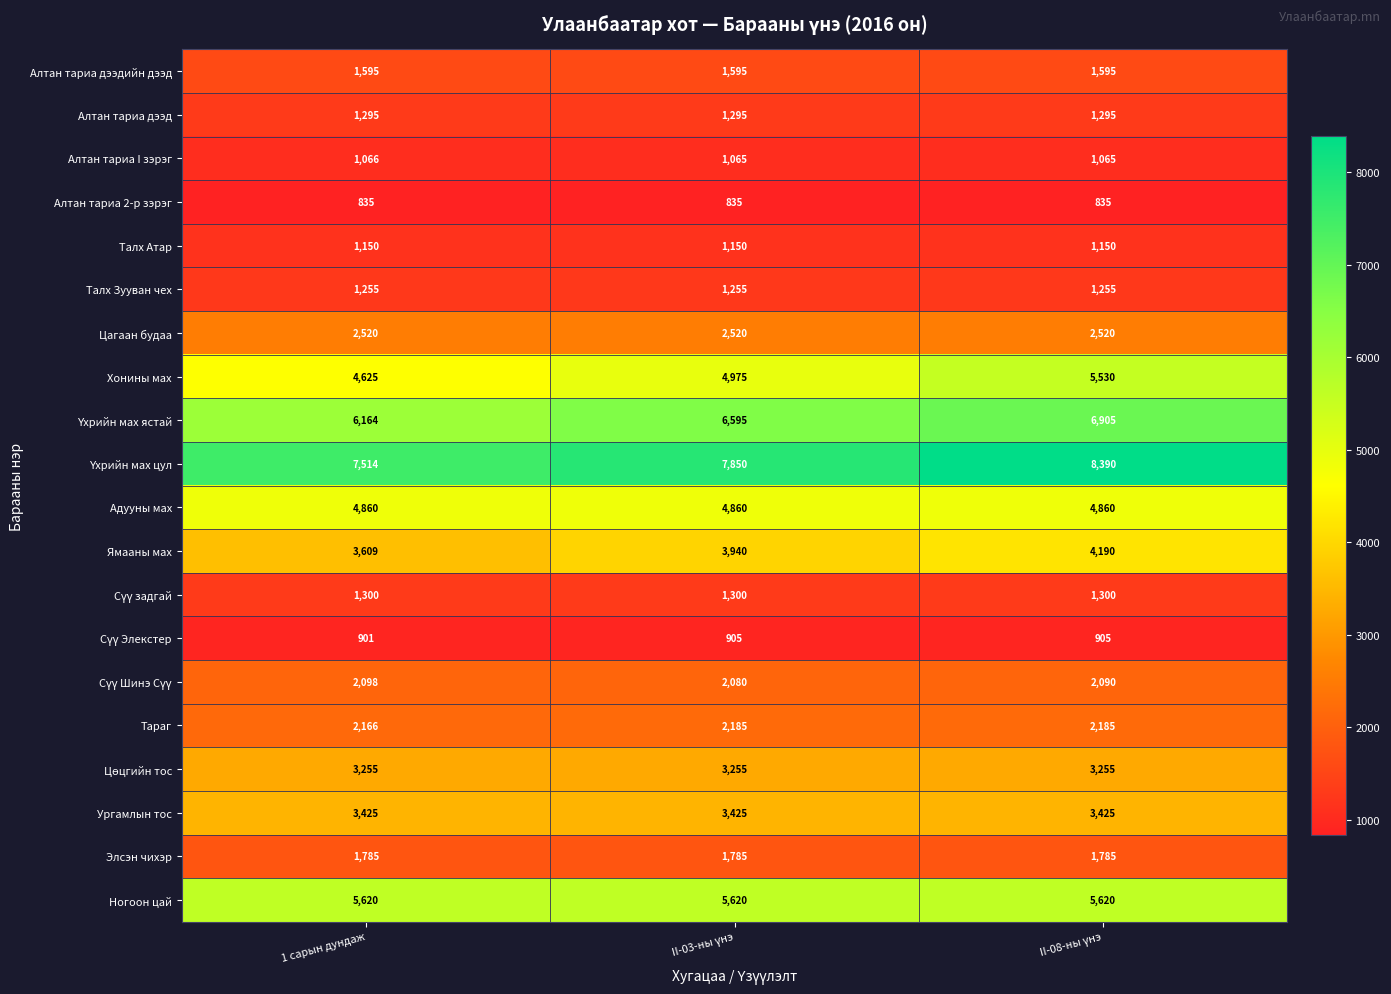

What is the maximum value for Тараг?

2185